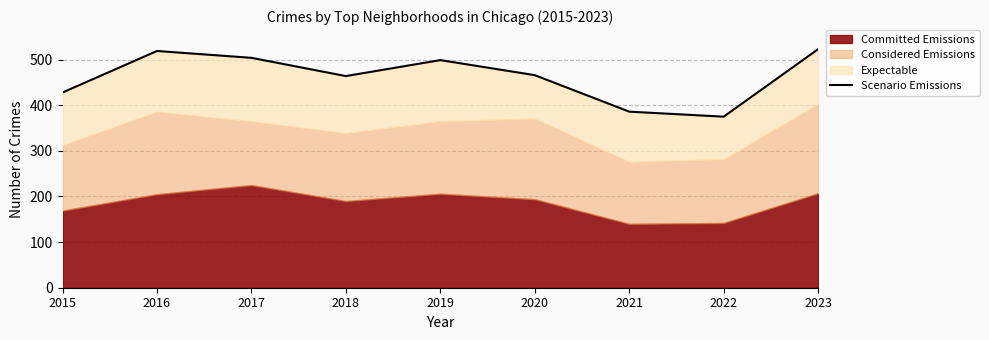

What is the difference between the second highest and second lowest values?

133